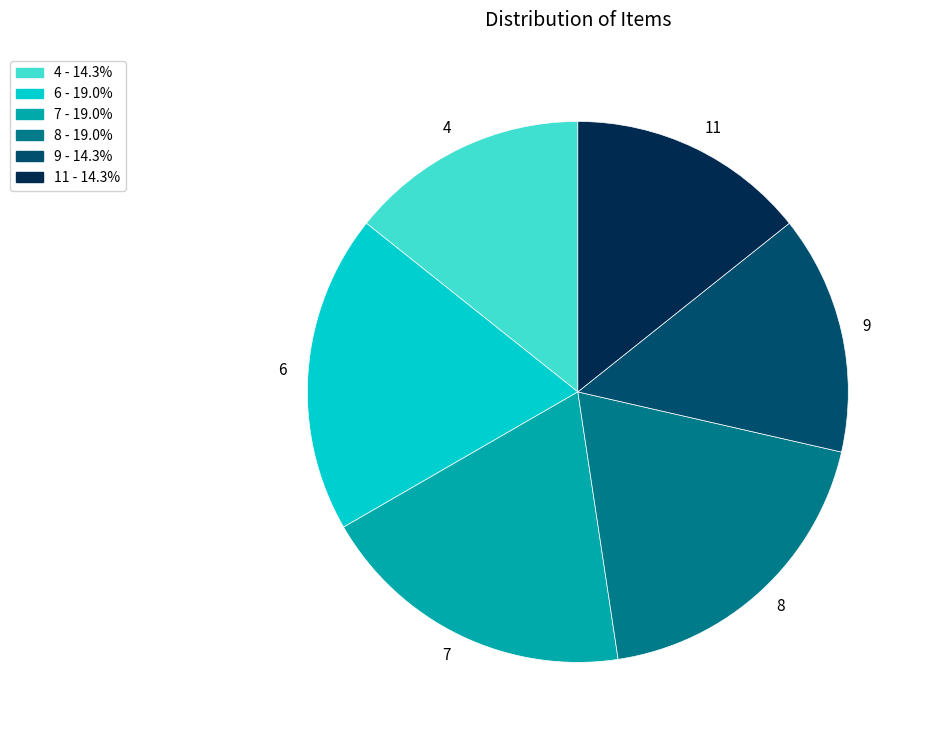

Do 9 and 8 together represent more than half of the pie?

No